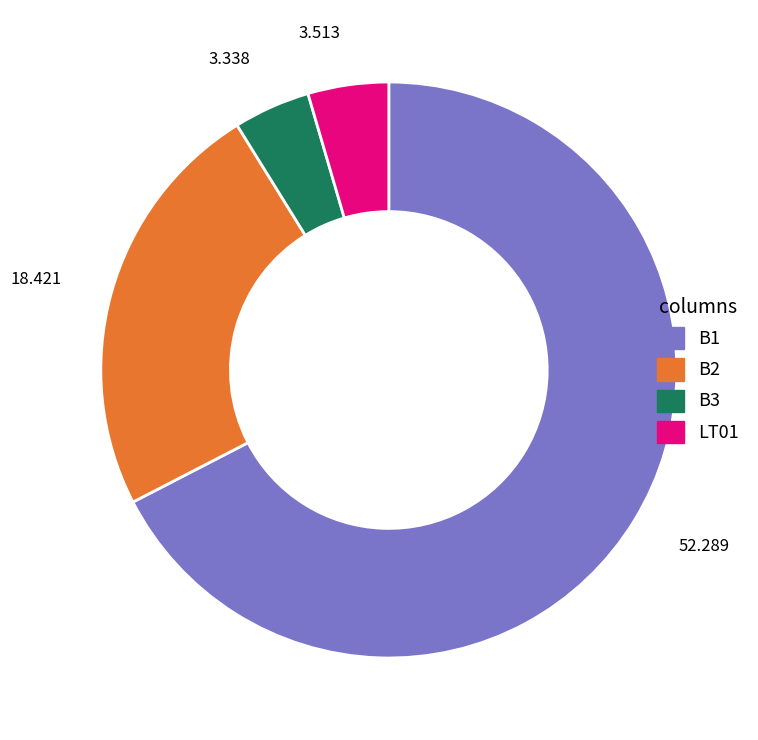

How many slices are in this pie chart?

4